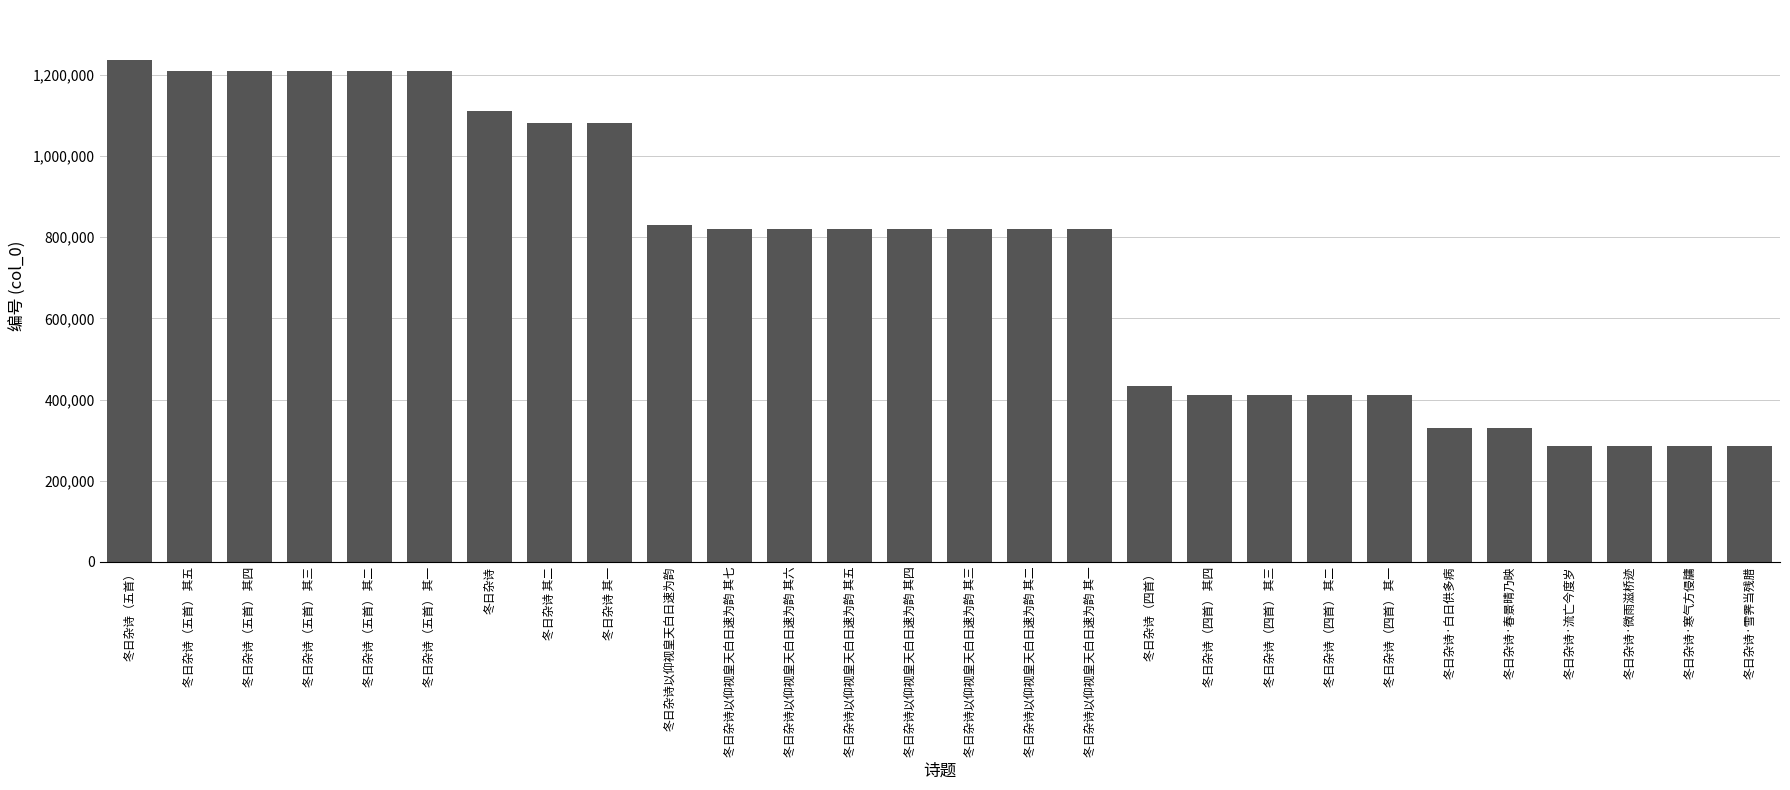

Which has a higher value, 冬日杂诗·春景晴乃映 or 冬日杂诗（五首） 其一?

冬日杂诗（五首） 其一